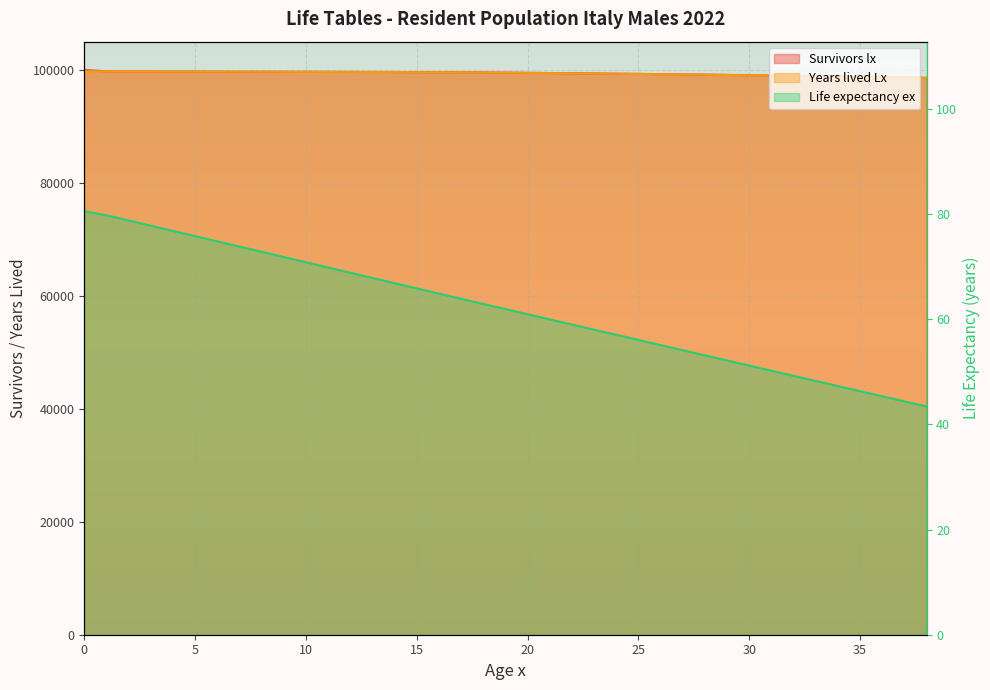

What is the spread (max minus min) of values at 20?

99427.0